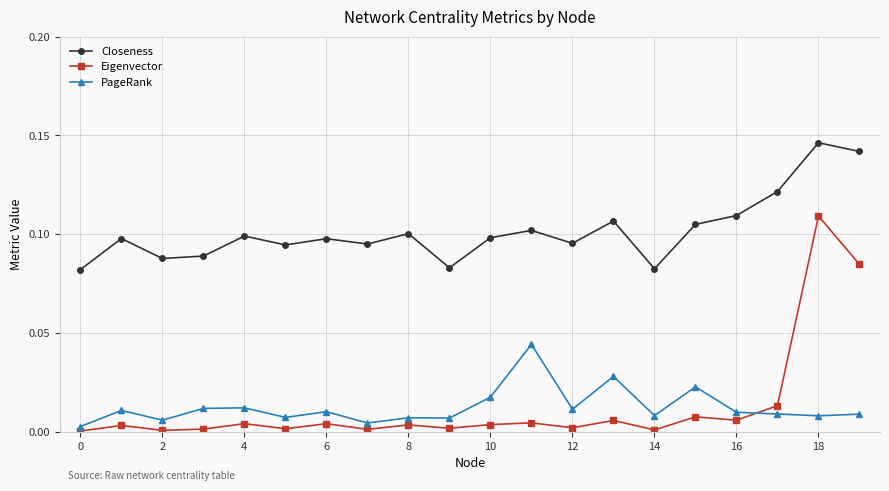

What is the sum of all Eigenvector values?

0.3